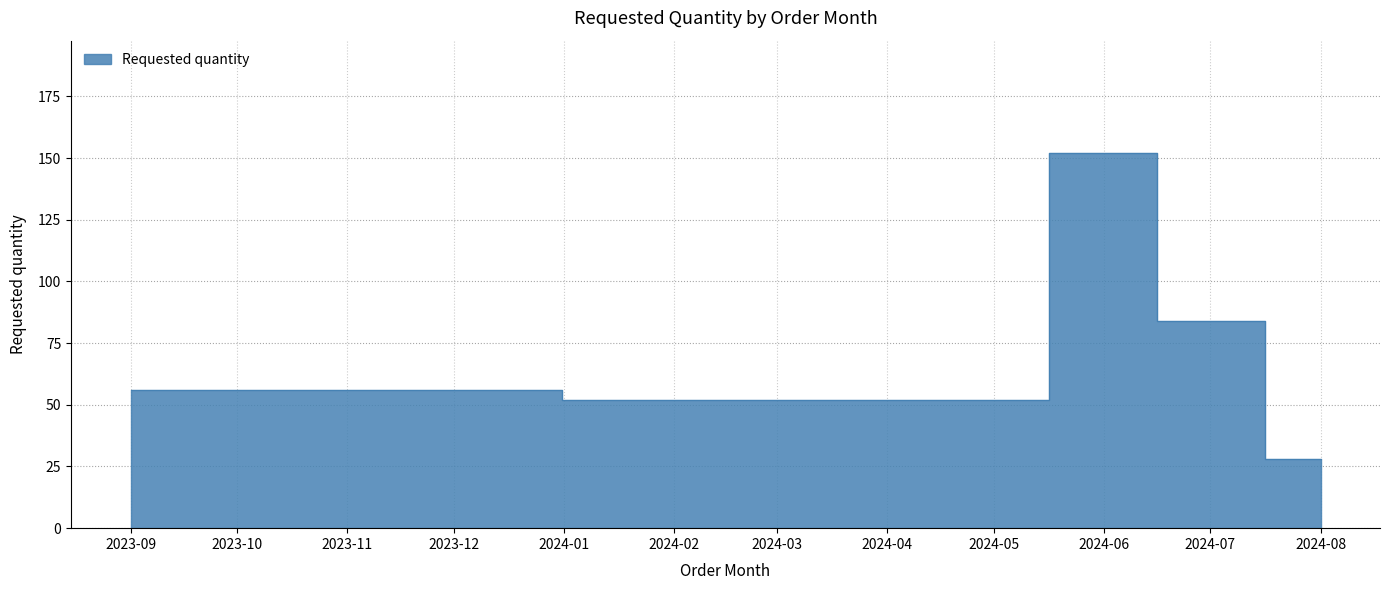

The value at 2024-07 is 35. True or false?

False